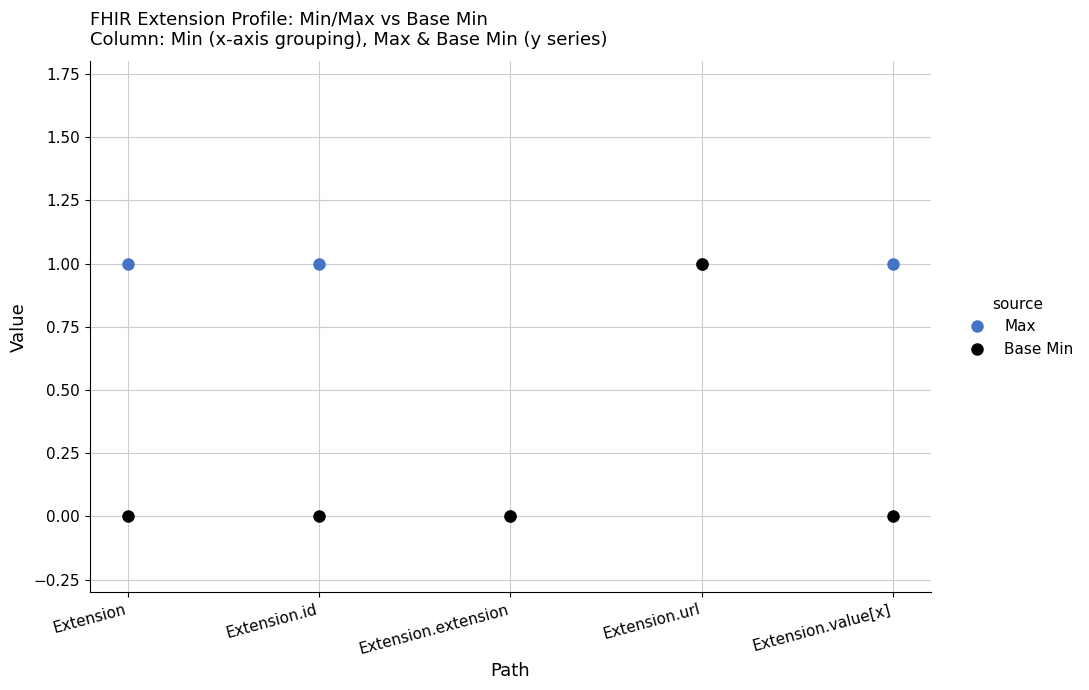

Count the Base Min values in the range 0 to 1.

5